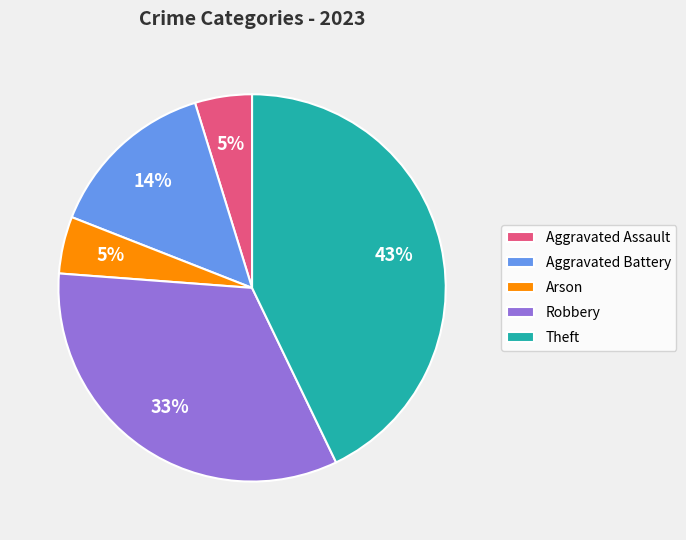

What is the largest slice in the pie chart?

Theft